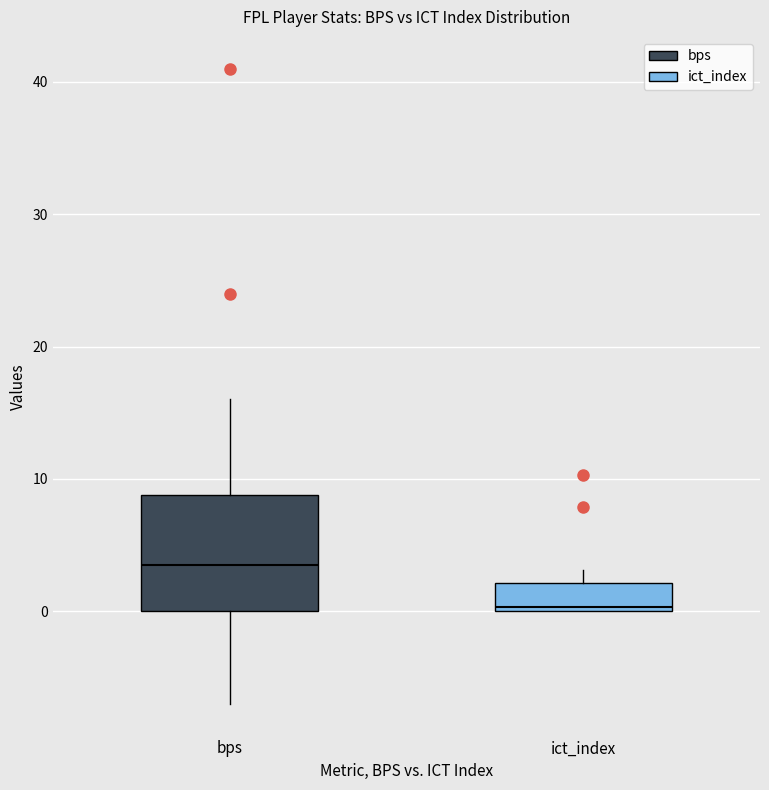

Which box has the lowest median line?

ict_index